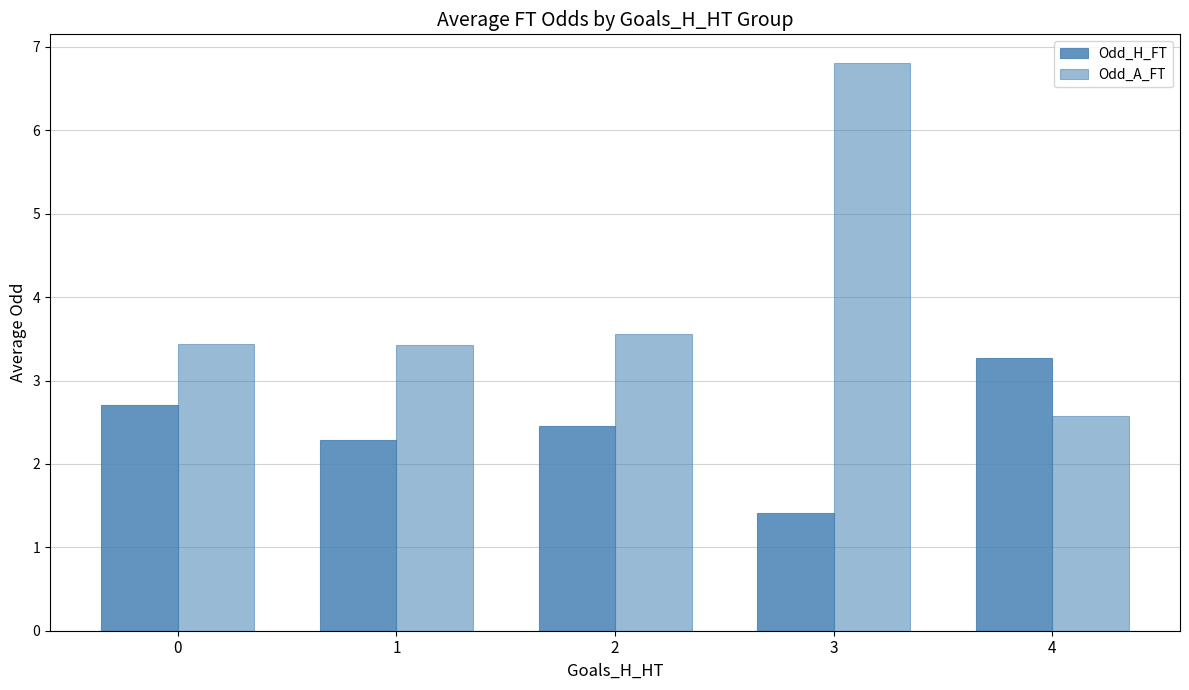

How many bars are there in total?

10